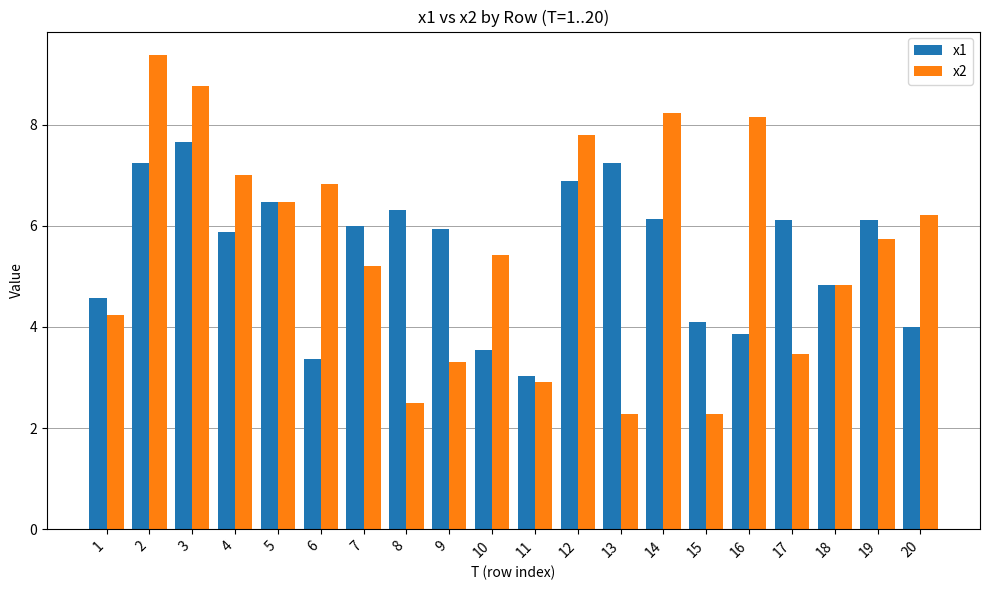

The x2 series shows 1.7 at 8. True or false?

False